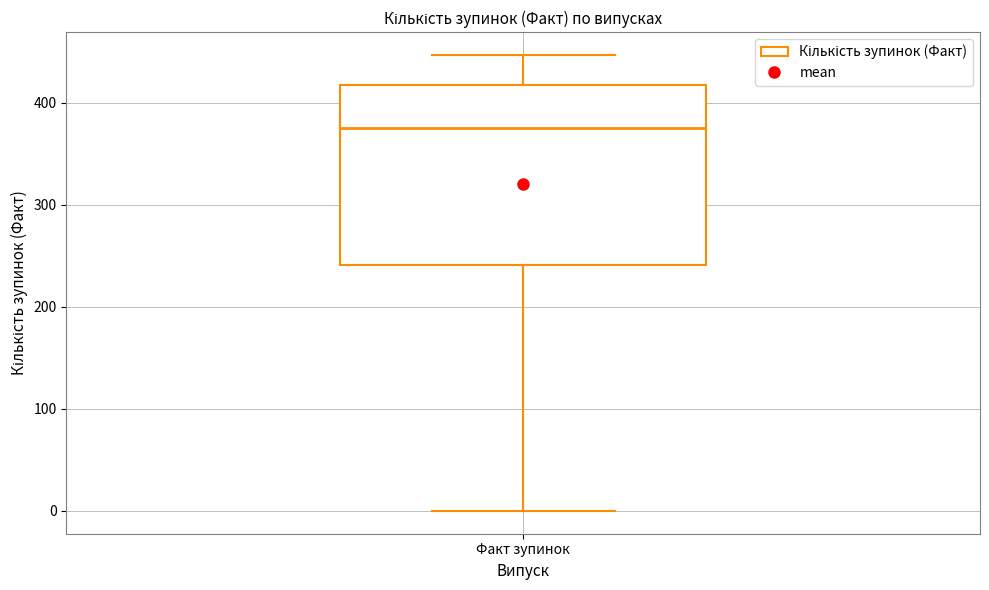

Transcribe this box plot: give where the median line is, the range the box spans, and where the two whiskers end, as read against the y-axis. The values are not printed on the chart, so give them approximately, as read against the axis.

median 380, box 240 to 420, whiskers 0 to 450